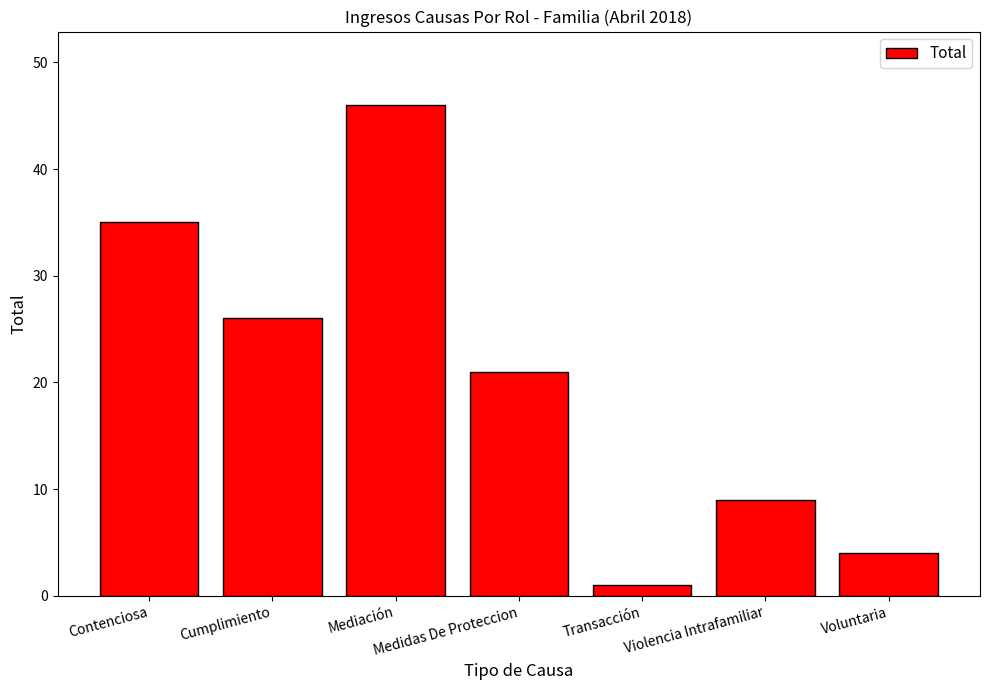

How many distinct data groups are displayed?

1